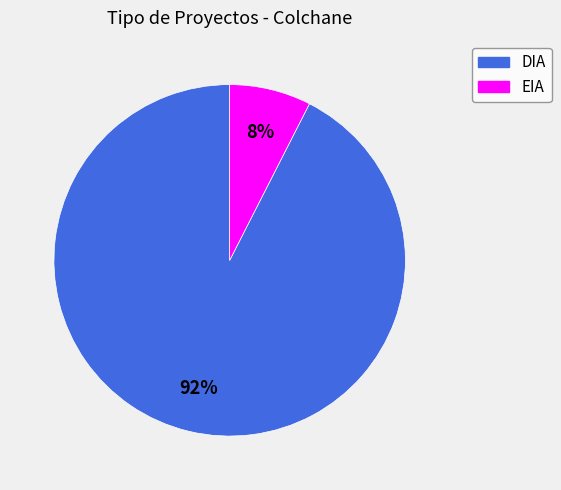

Combined, do EIA and DIA account for over 50%?

Yes